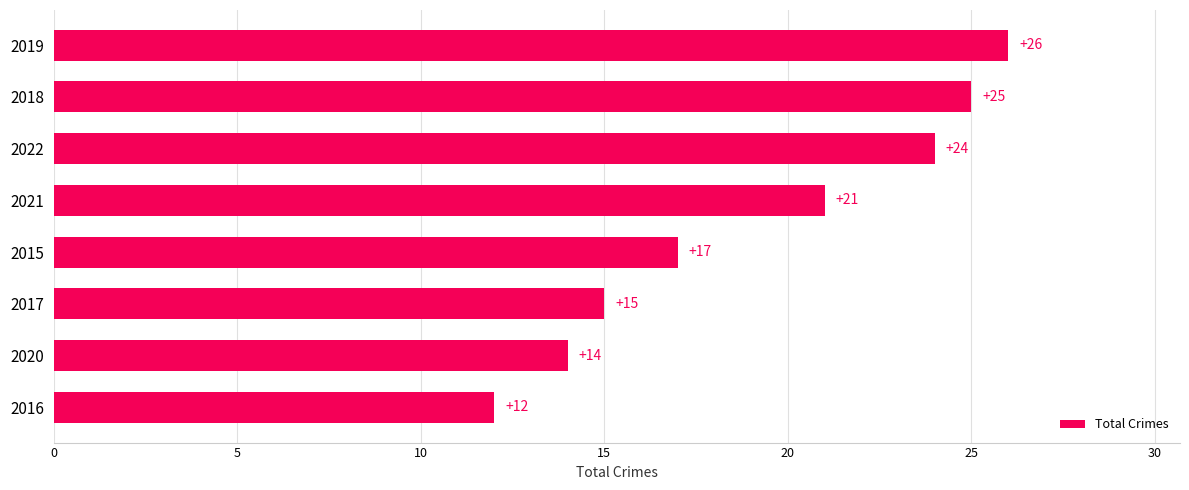

Reading top to bottom, transcribe all the data shown in this chart.

2019=26	2018=25	2022=24	2021=21	2015=17	2017=15	2020=14	2016=12